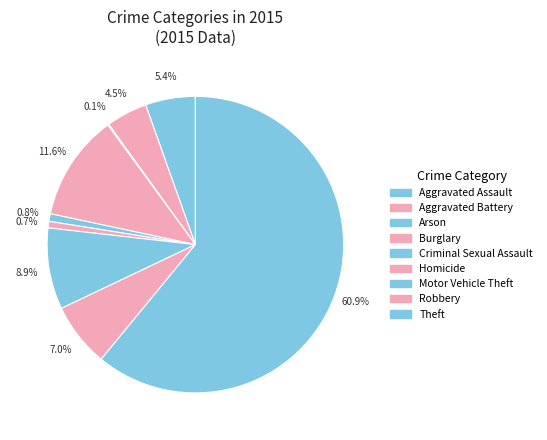

To the nearest percent, what is the difference between the largest and smallest slice percentages?

61%